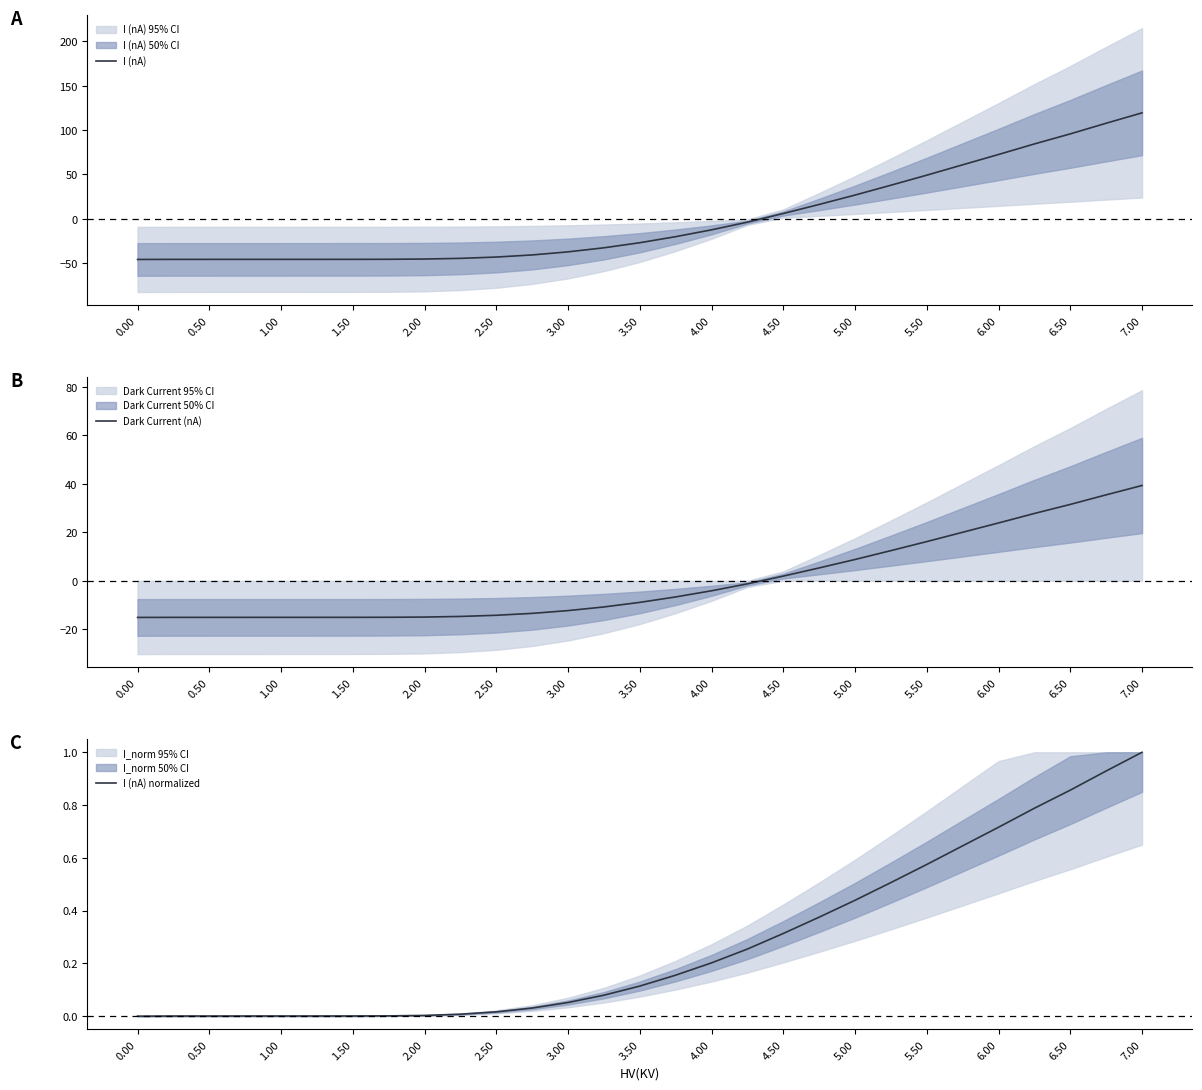

Is it true that Dark Current (nA) equals 1.9 at 4.50?

True